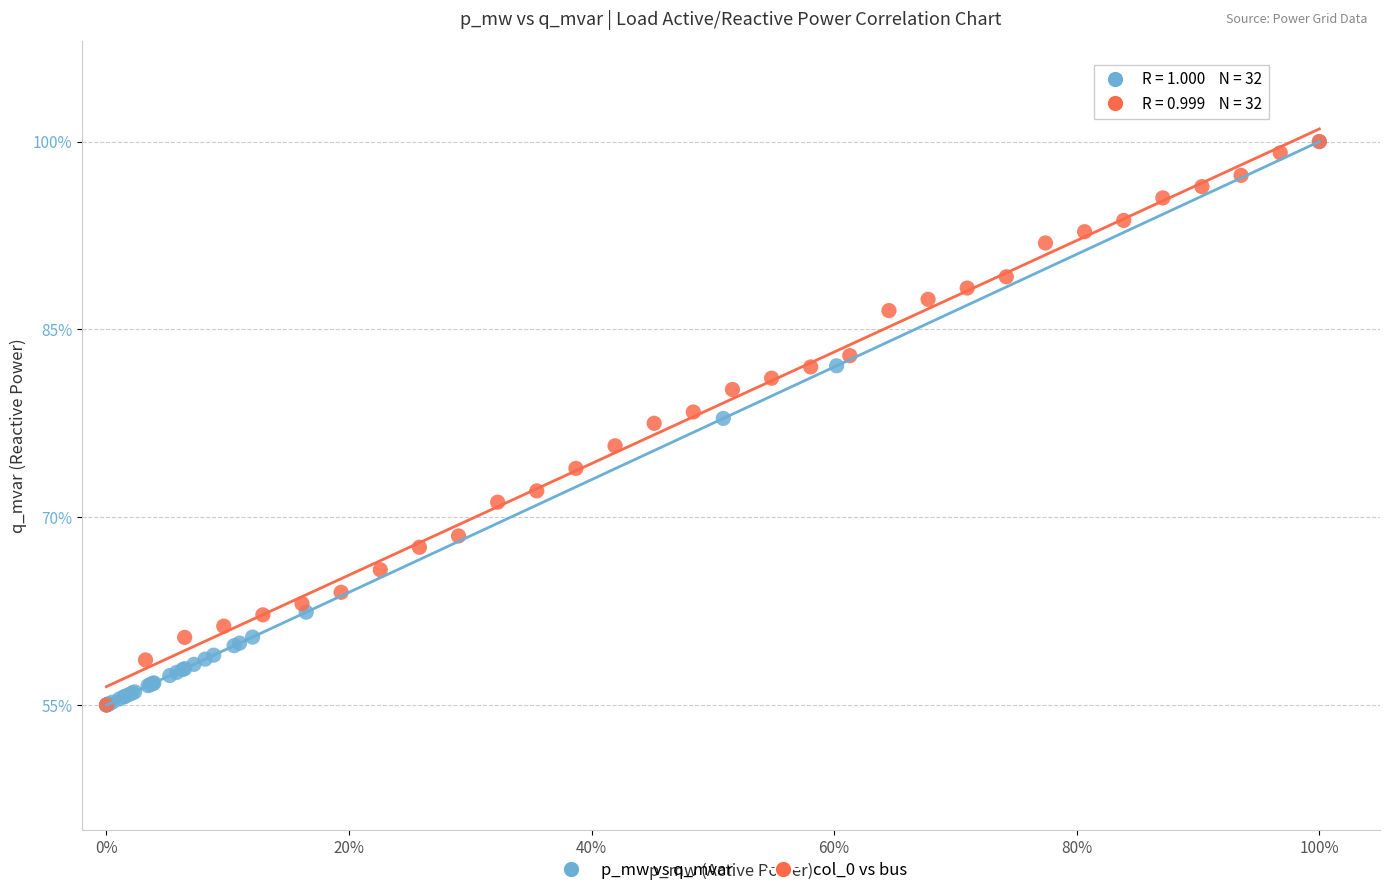

What are all the series names shown in the legend?

p_mw vs q_mvar, col_0 vs bus